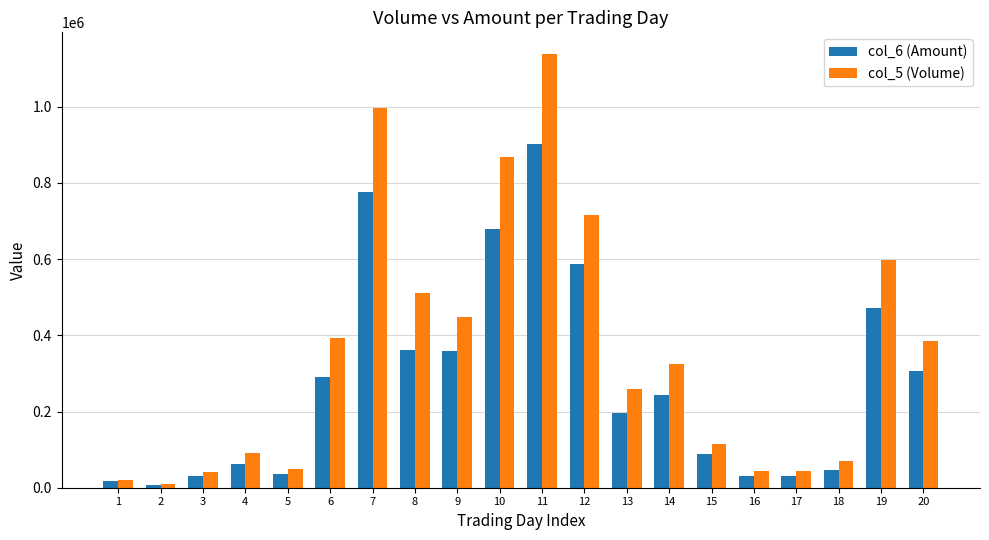

Which series has the largest total across all categories?

col_5 (Volume)